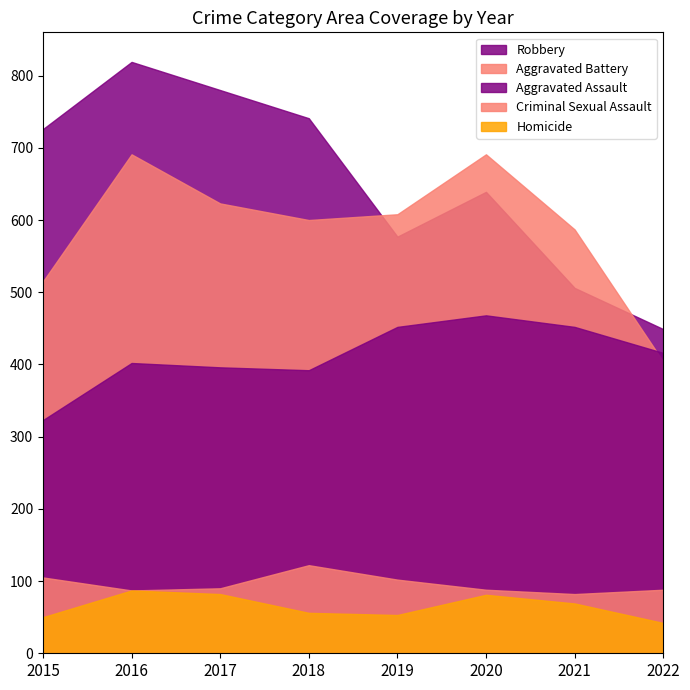

At how many categories does at least one series exceed 494?

7